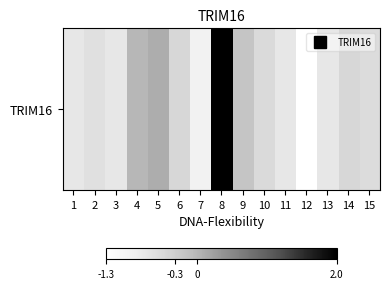

What is the minimum value shown in the chart?

-1.3